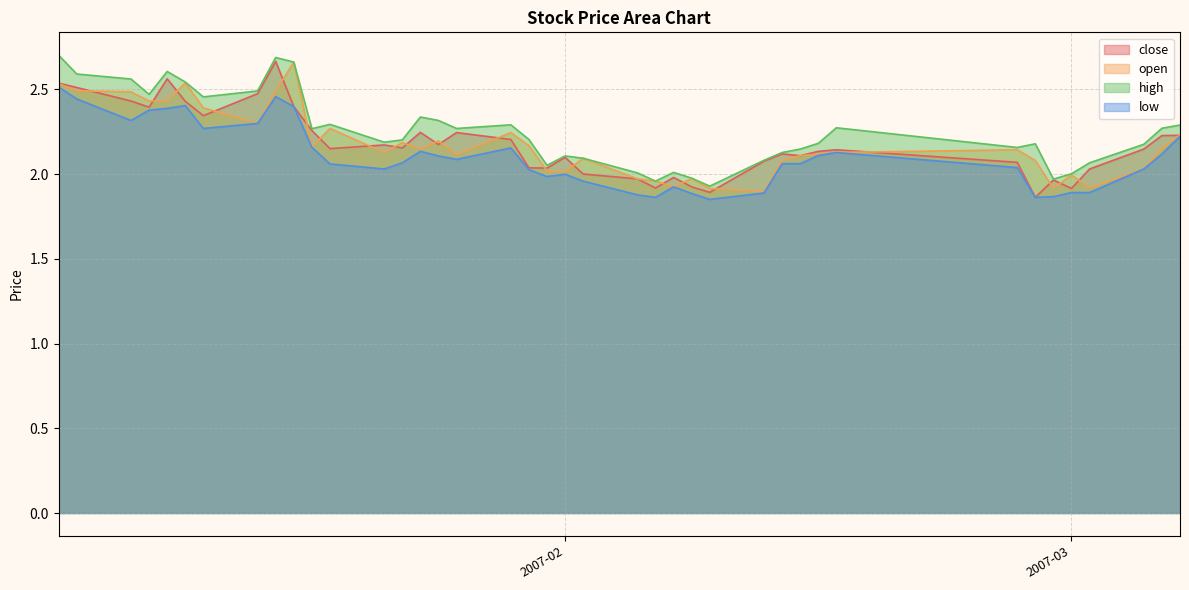

What is the minimum value for low?

1.9